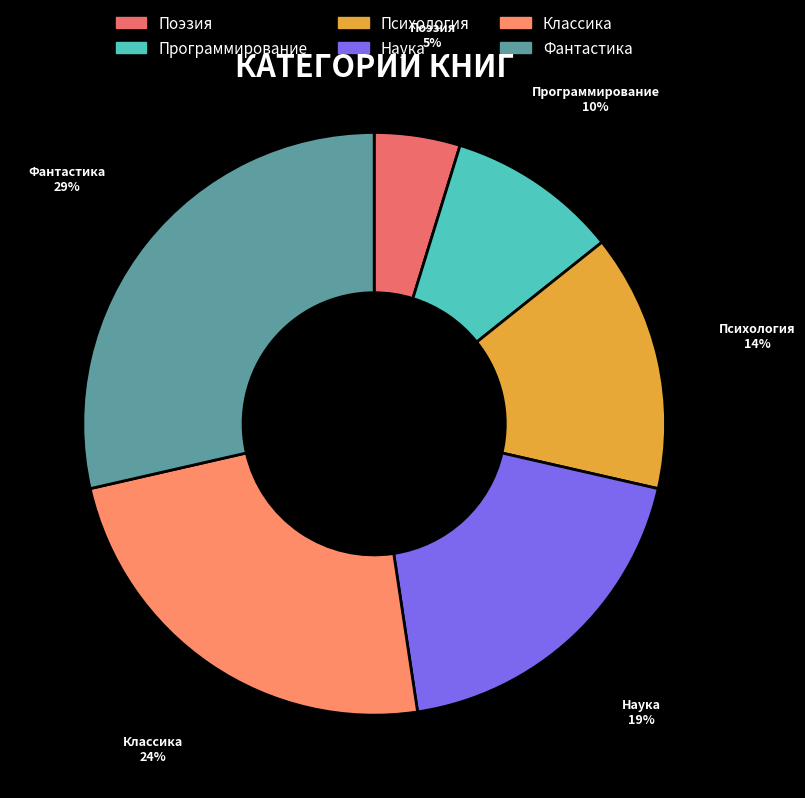

Is there any slice that represents more than half of the pie?

No